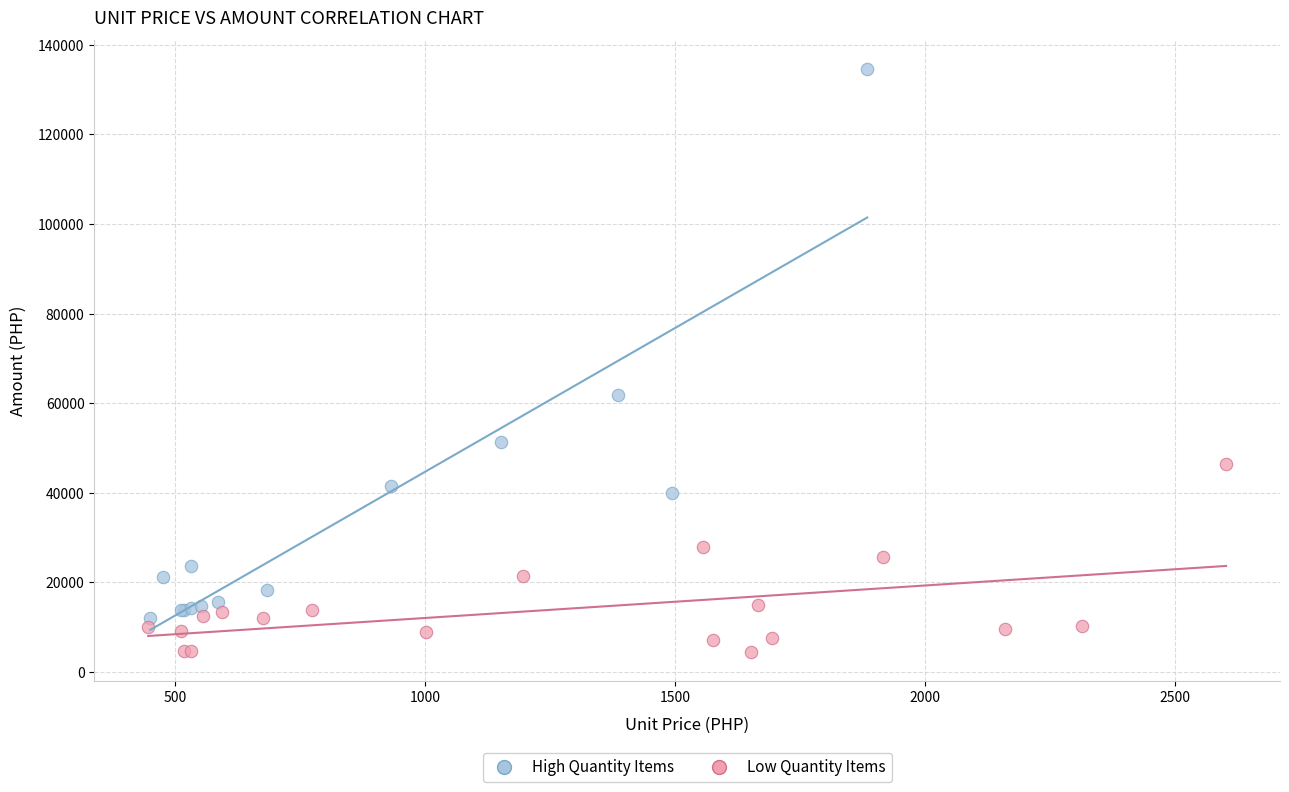

Which series contains the lowest Y value?

Low Quantity Items